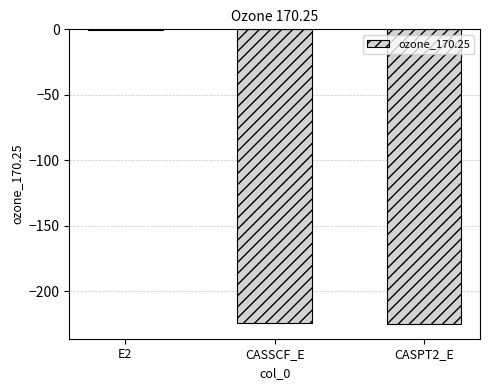

Count the number of values greater than -224.

1